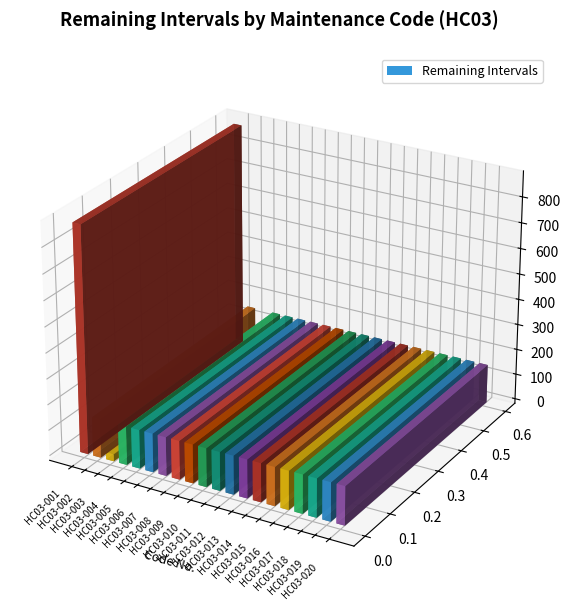

How many data points does each series have?

20